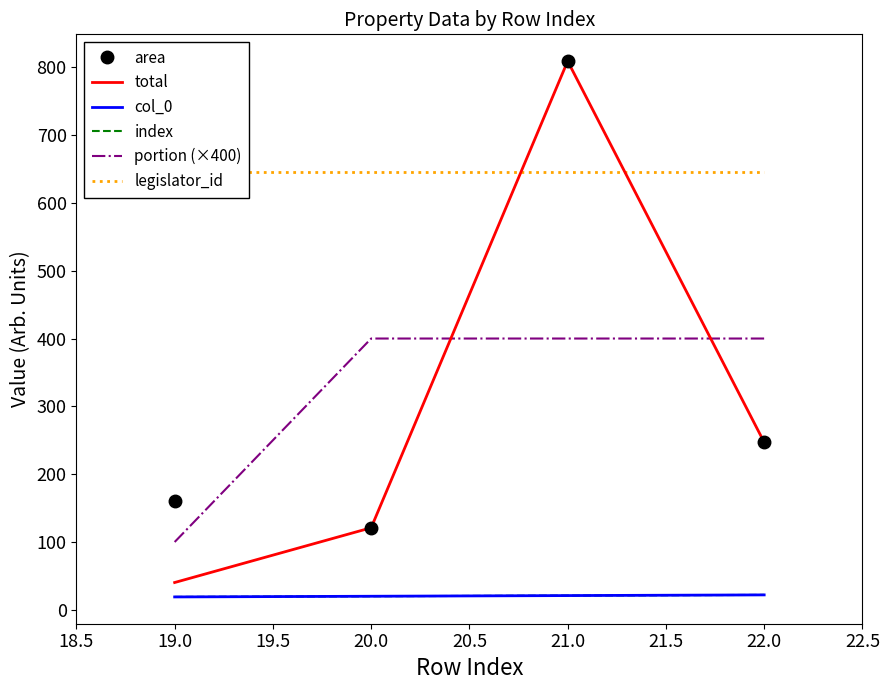

How many total values are between 121 and 809?

3